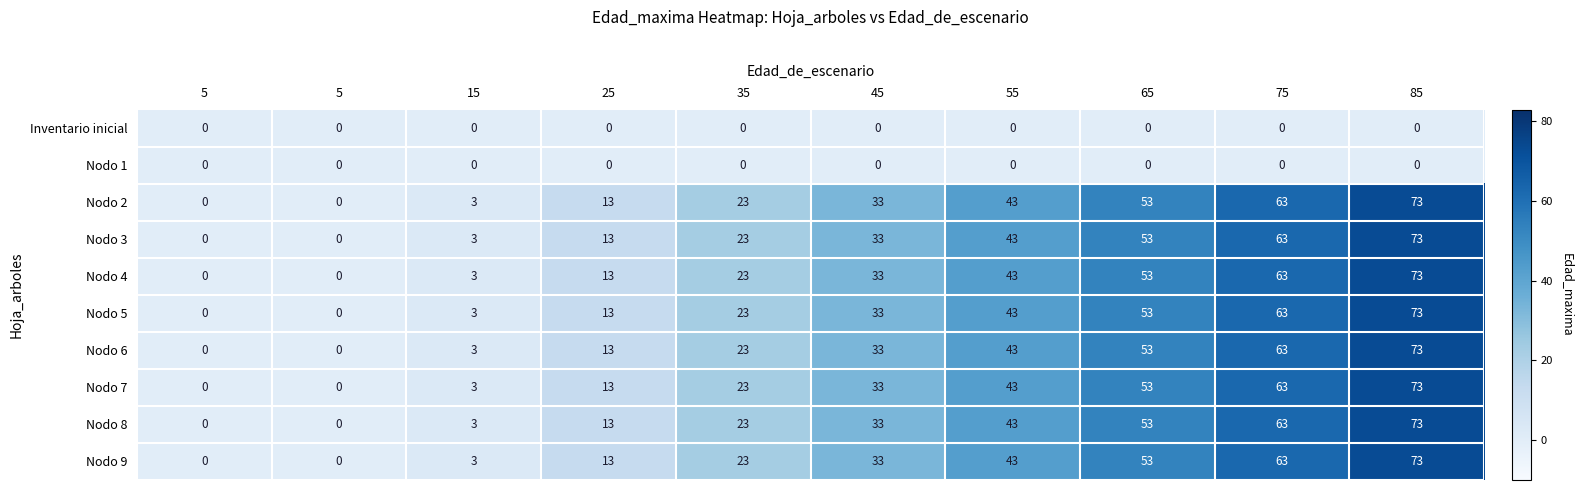

Count the number of data series in this chart.

10